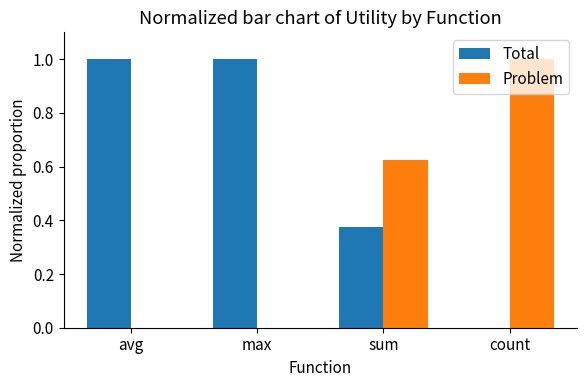

Does the chart contain stacked bars?

No